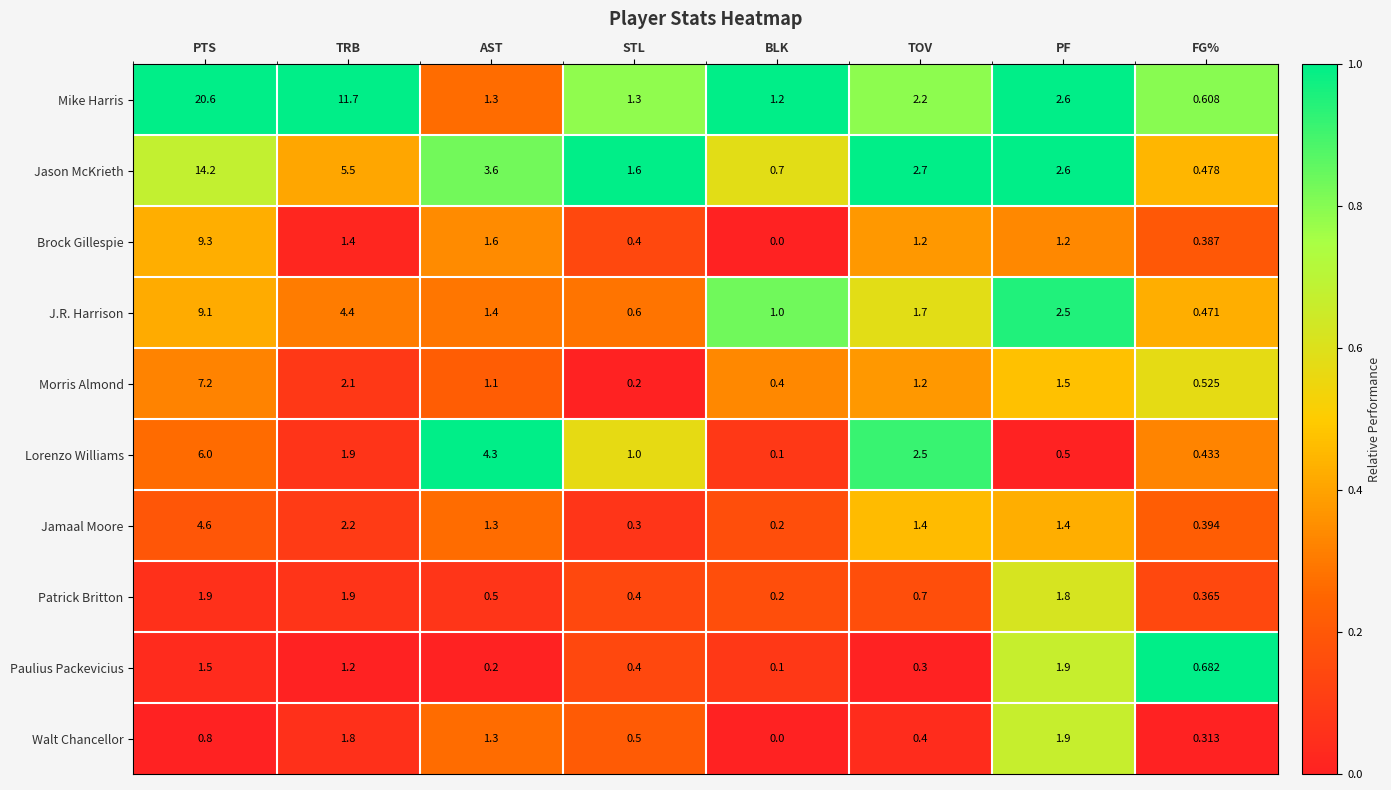

What is the difference between the highest and lowest values at PTS?

19.8